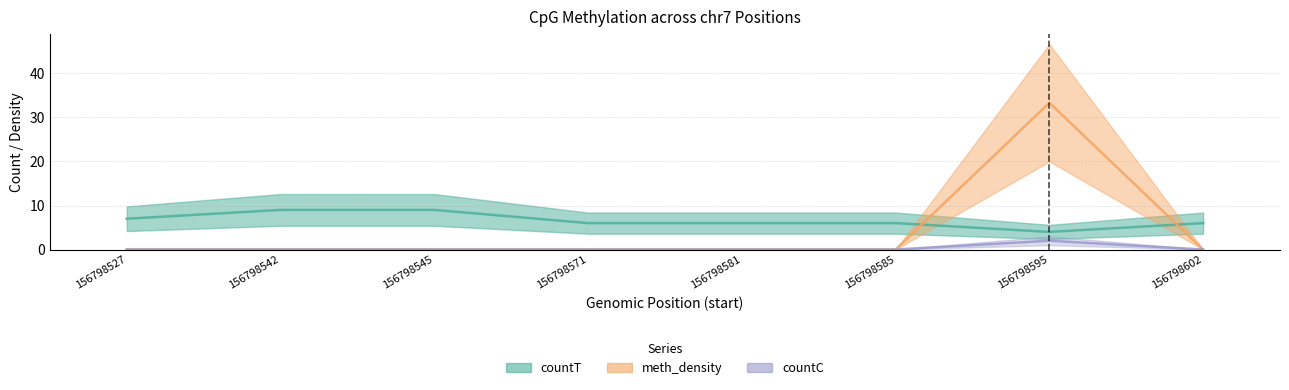

What value does the countT series have at 156798581?

6.0